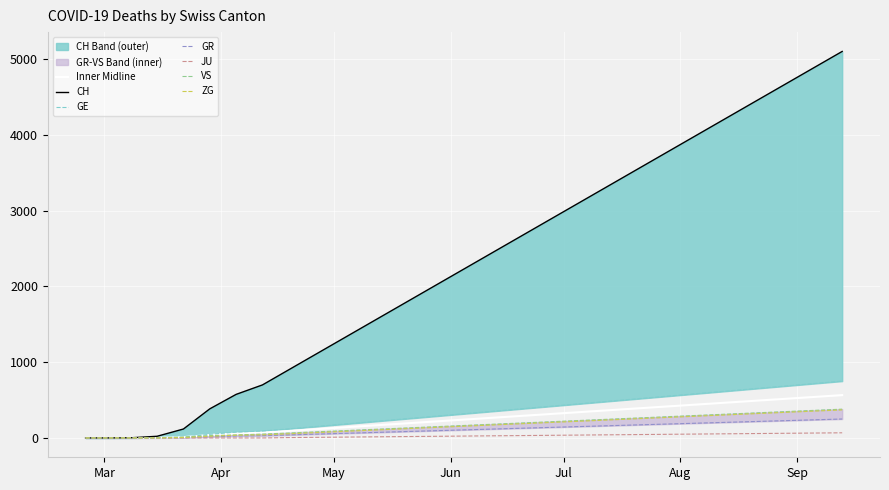

Which series changed the most between 2020-04-05 and 2020-06-28?

CH